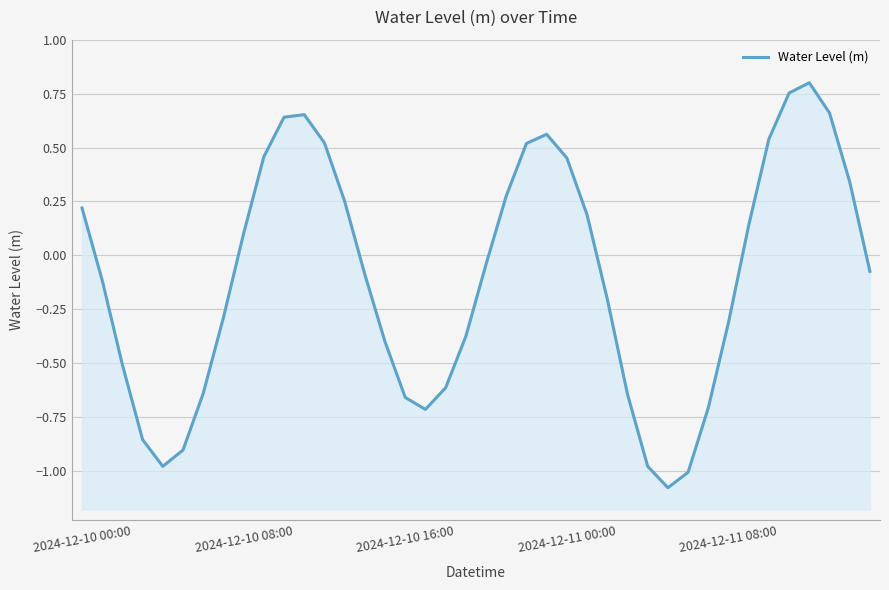

What is the greatest value displayed?

0.8